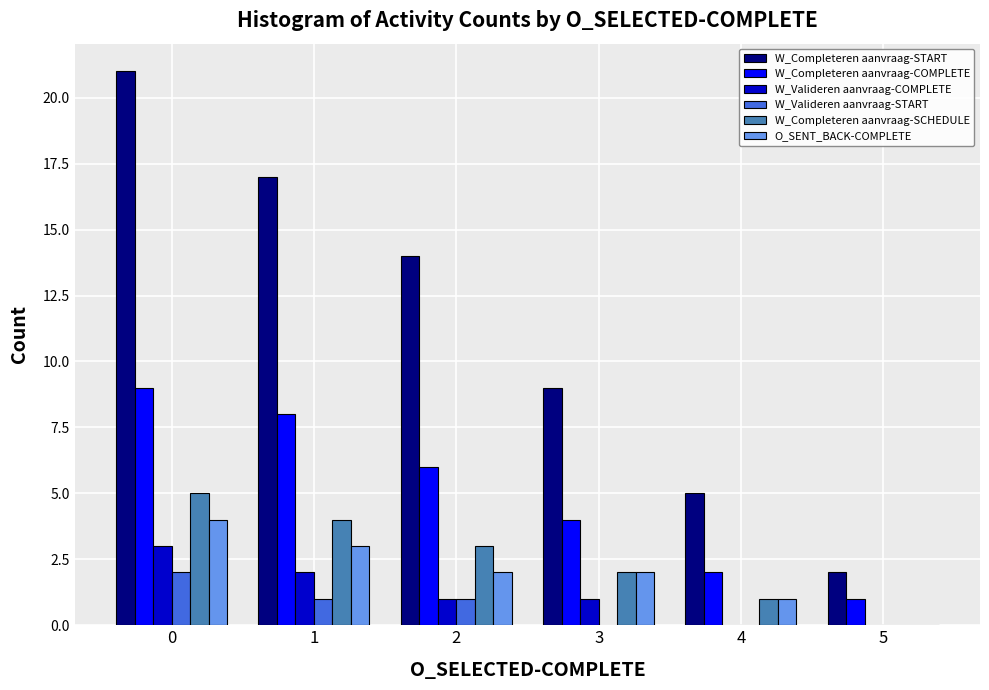

Between 1 and 5, which series saw the biggest shift?

W_Completeren aanvraag-START